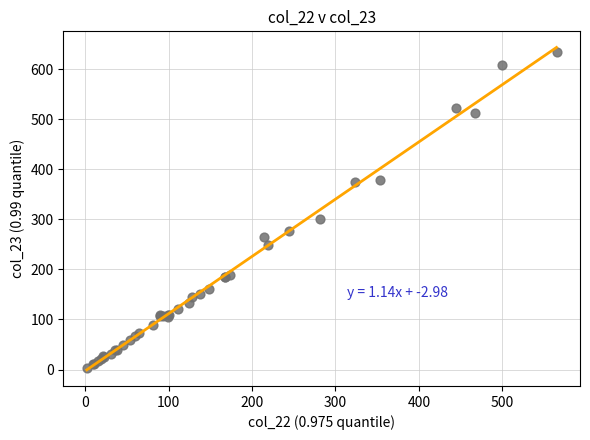

What Y value in the scatter plot is closest to 318?

301